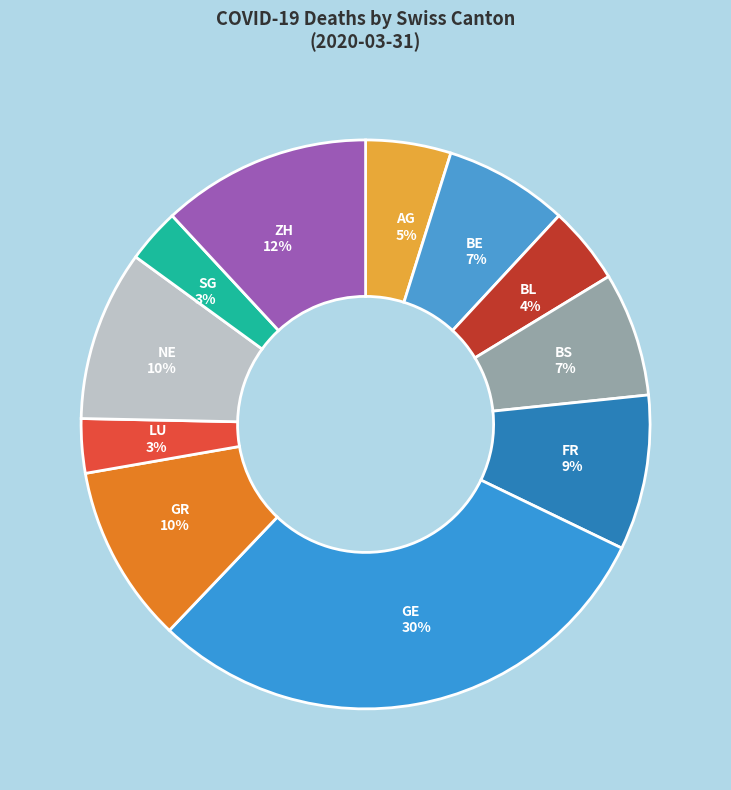

What is the largest slice in the pie chart?

GE